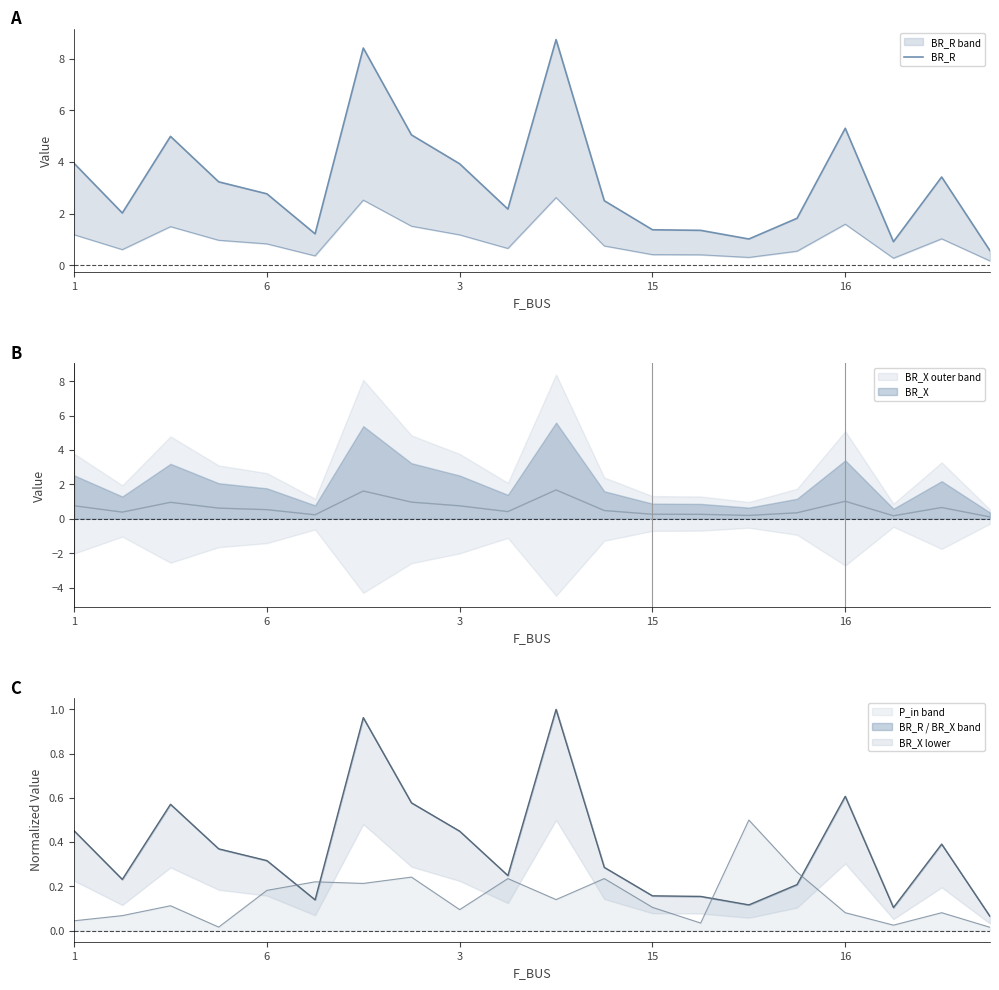

At which category does the chart reach its minimum across all series?

19